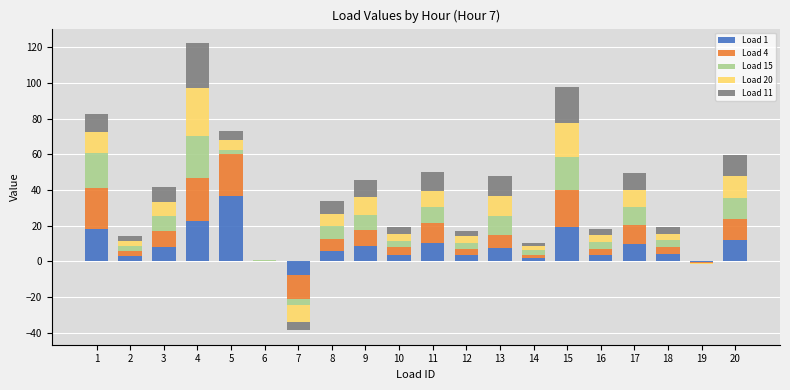

What is the value of the Load 11 bar at the 14th from the left?

1.8